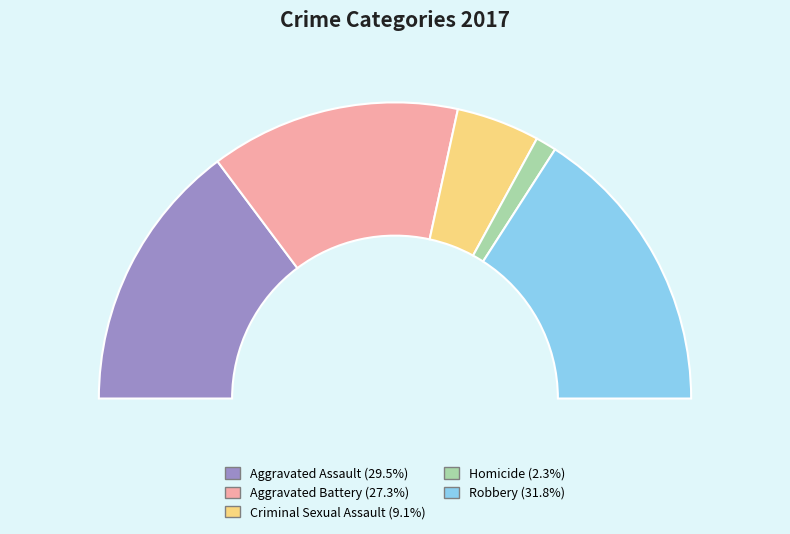

Does any single category account for the majority?

No